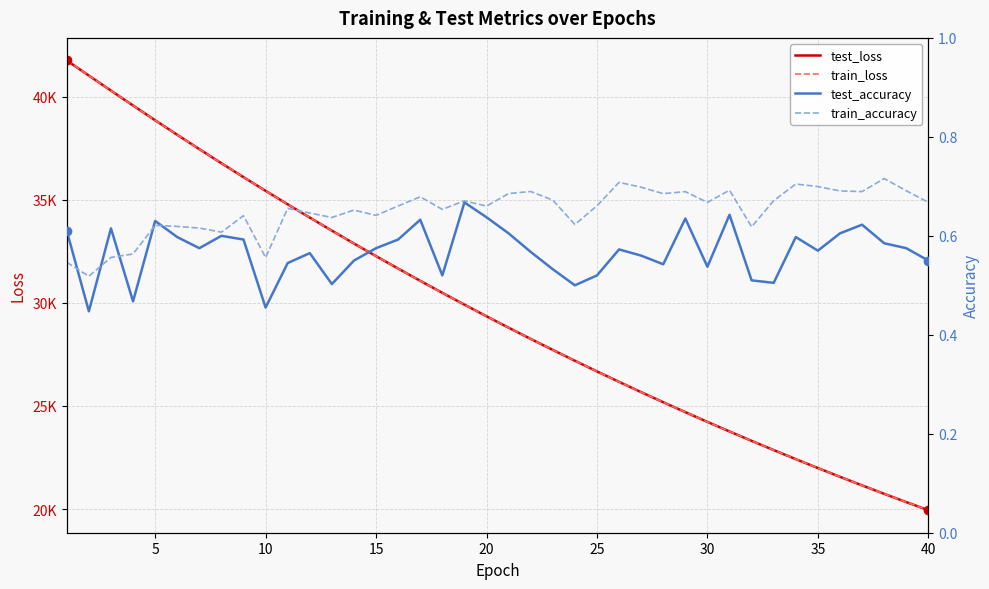

What is the maximum value for train_accuracy?

0.7